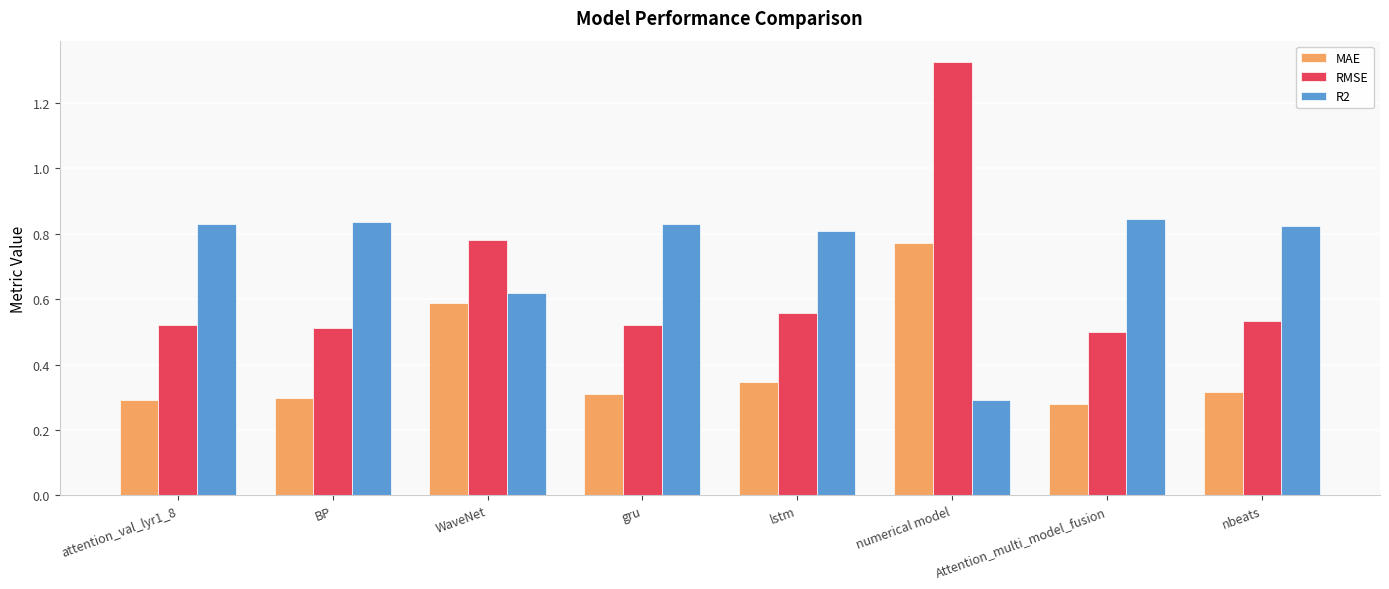

What is the average value of the MAE series?

0.4